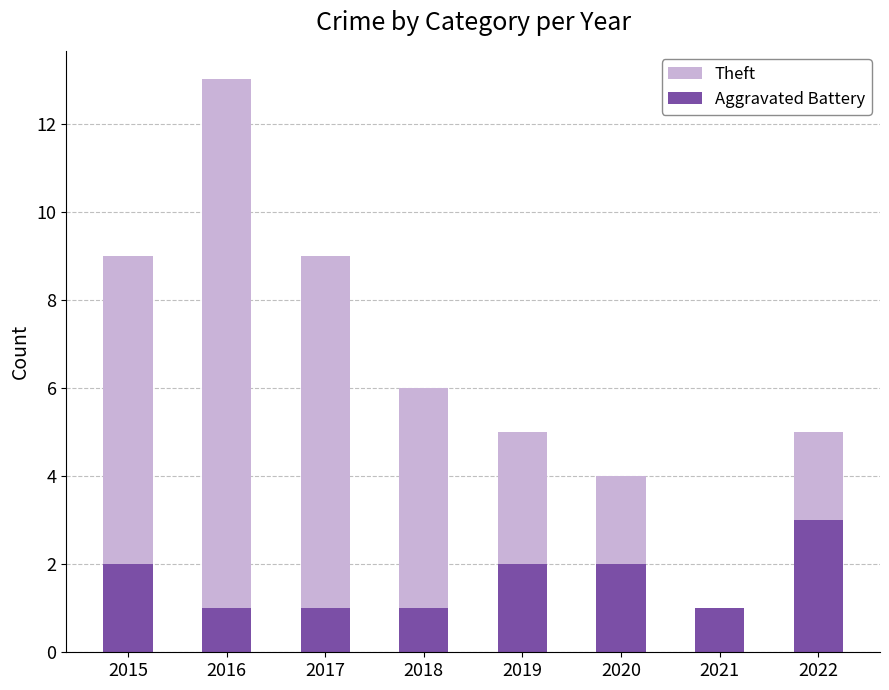

What is the difference between the Aggravated Battery values at 2021 and 2015?

1